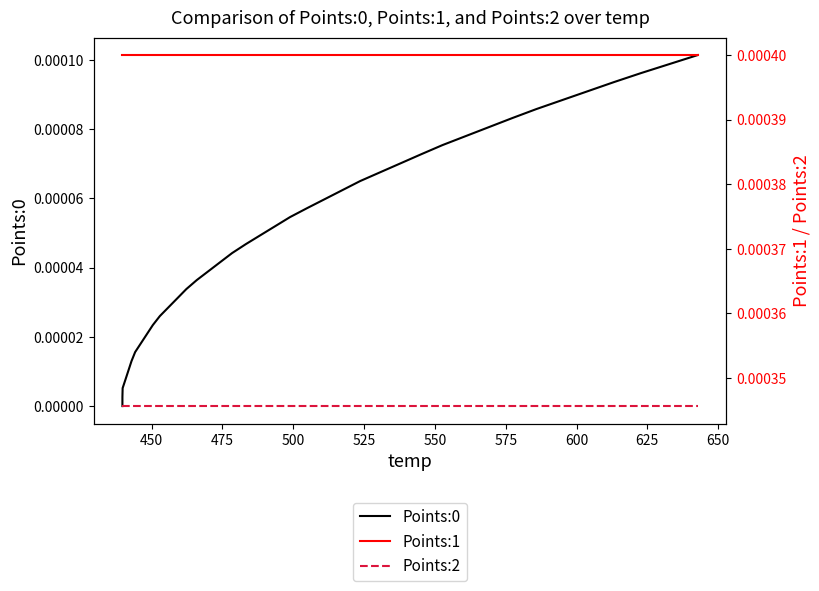

True or false: Points:1 and Points:0 intersect in this chart.

False